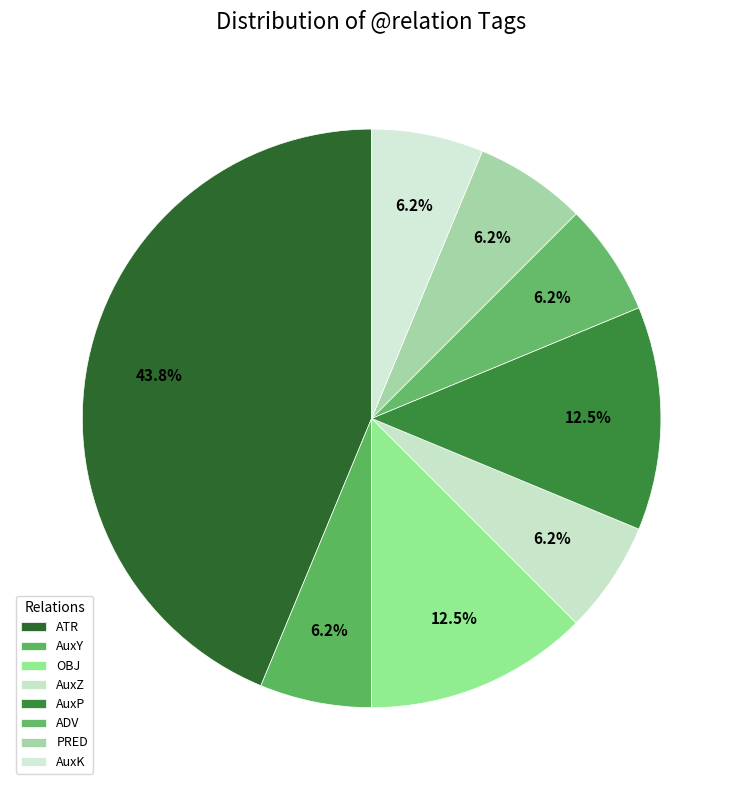

What percentage is the AuxP slice, to the nearest percent?

12%